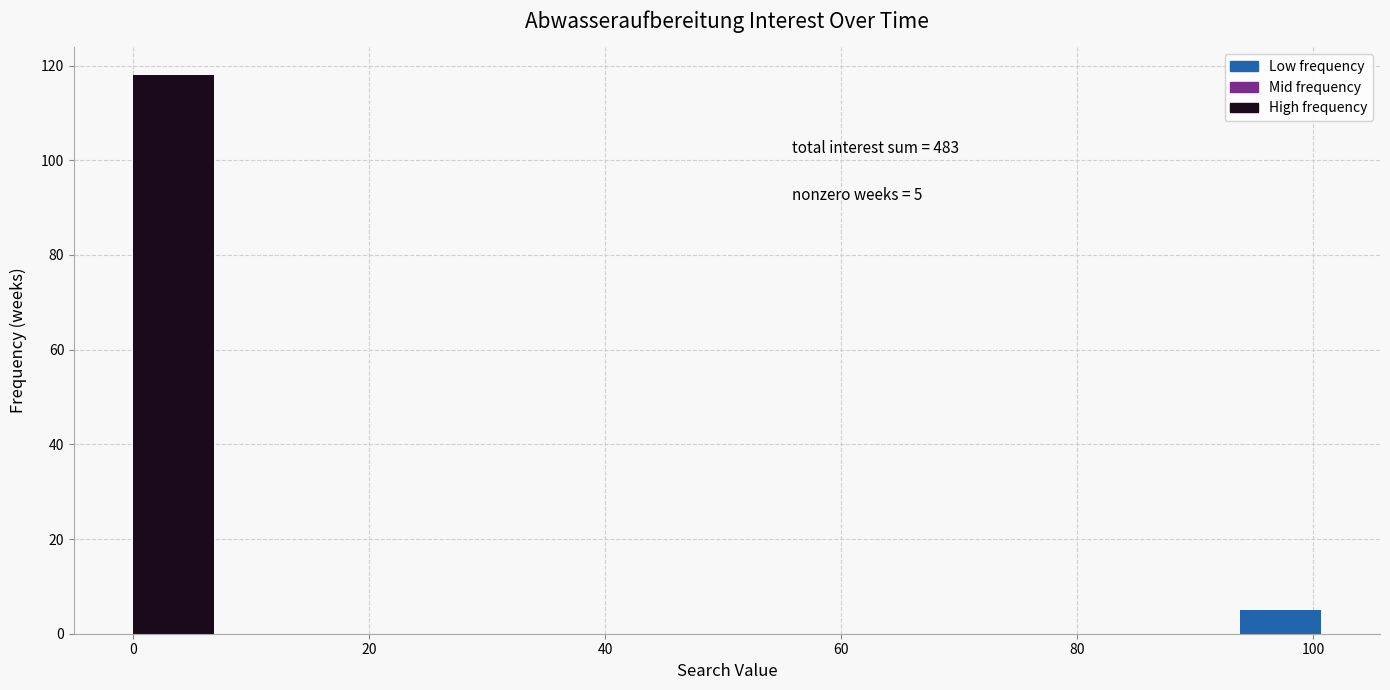

Read against the x-axis, roughly where is the centre of the tallest bar?

4